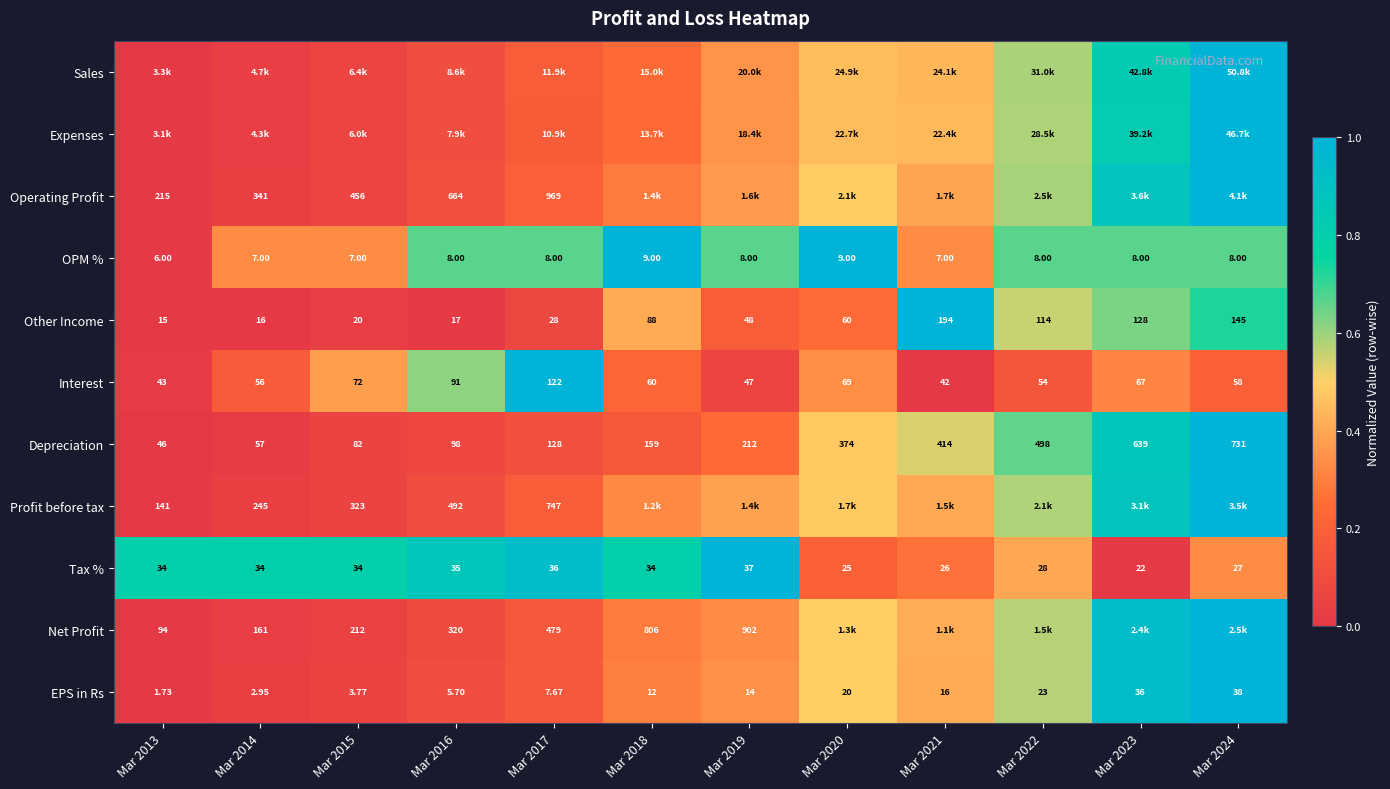

Is the value of Depreciation at Mar 2021 greater than the value of EPS in Rs at Mar 2022?

Yes